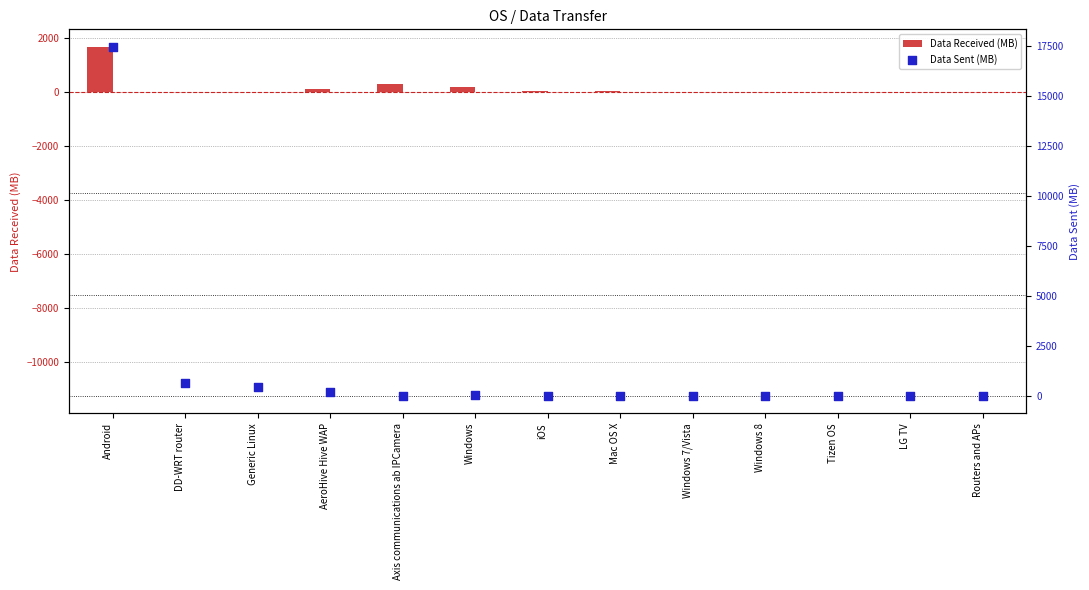

Which series reaches the maximum Y coordinate?

Data Sent (MB)